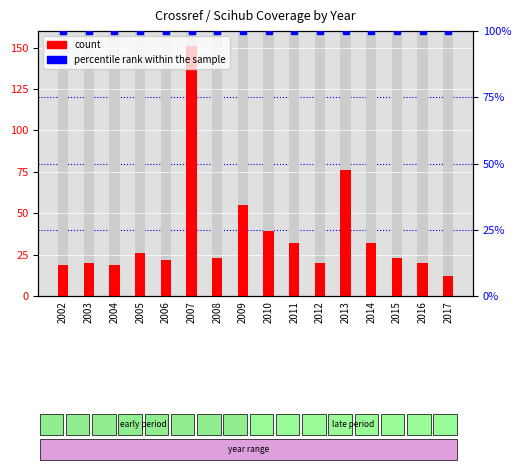

What is the minimum value shown in the chart?

12